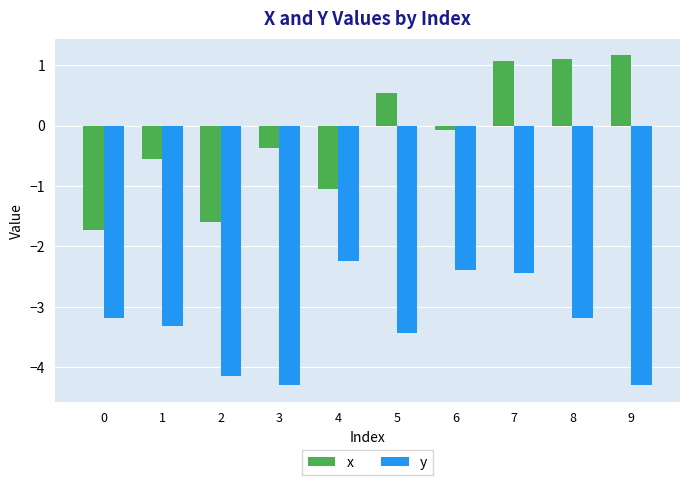

At which label does y first exceed -3?

4